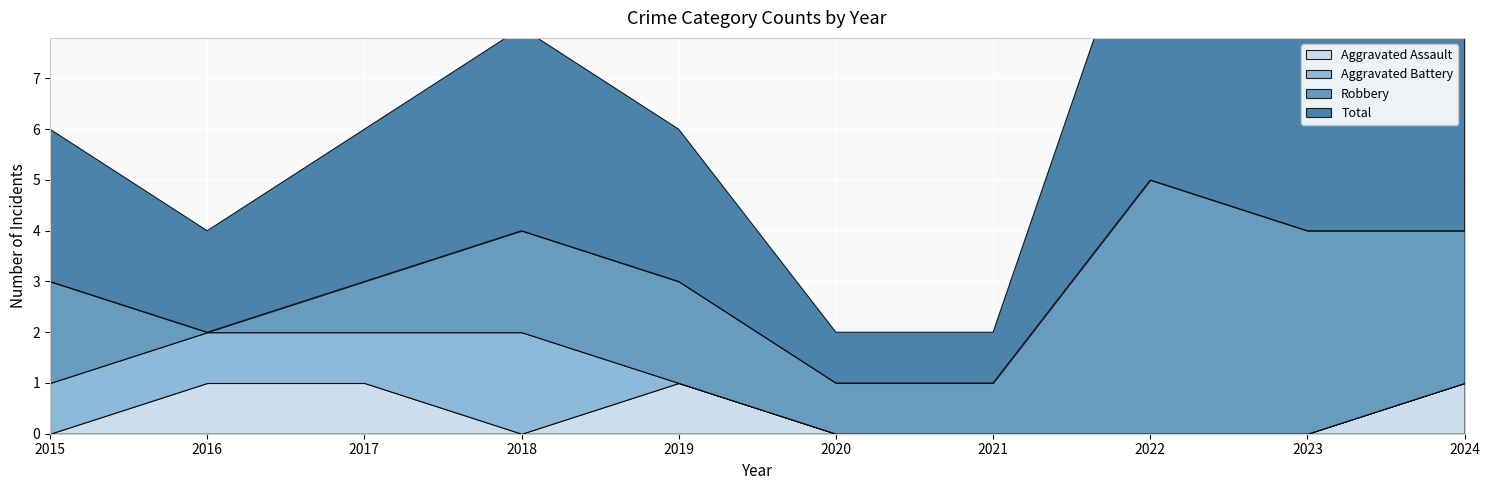

Reading right to left, list all the values displayed in this chart.

Aggravated Assault: 2024=1	2023=0	2022=0	2021=0	2020=0	2019=1	2018=0	2017=1	2016=1	2015=0
Aggravated Battery: 2024=0	2023=0	2022=0	2021=0	2020=0	2019=0	2018=2	2017=1	2016=1	2015=1
Robbery: 2024=3	2023=4	2022=5	2021=1	2020=1	2019=2	2018=2	2017=1	2016=0	2015=2
Total: 2024=4	2023=4	2022=6	2021=1	2020=1	2019=3	2018=4	2017=3	2016=2	2015=3